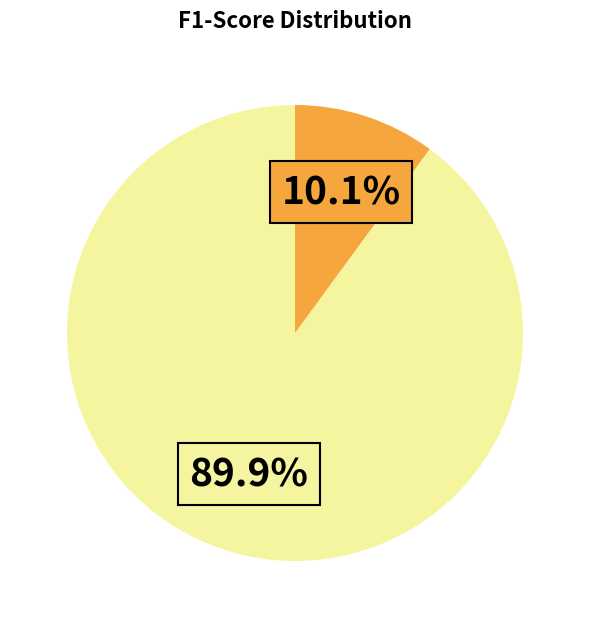

Does any single category account for the majority?

Yes